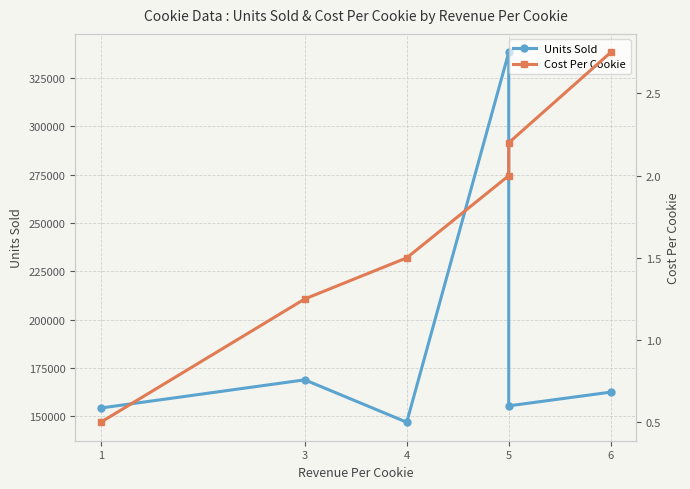

True or false: Cost Per Cookie has a value of 0.6 at 4.

False